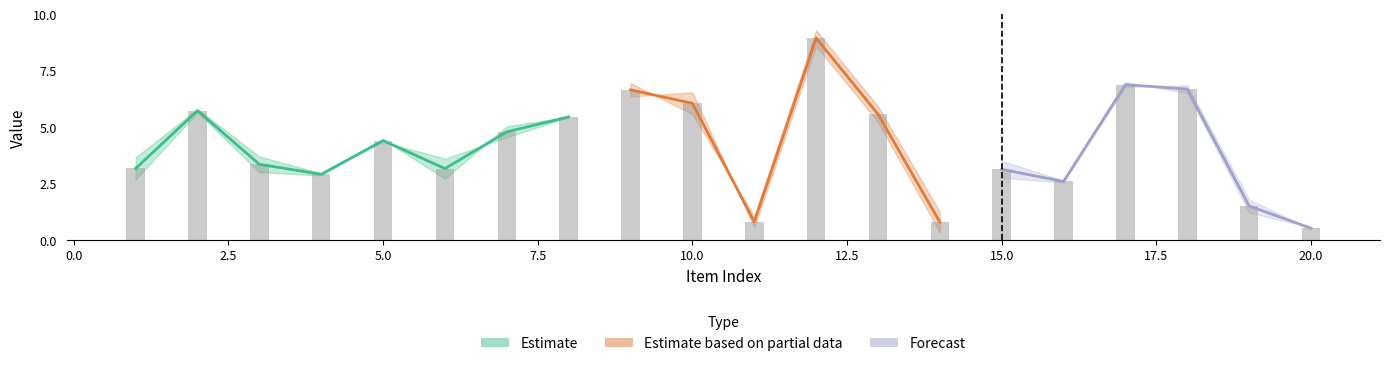

Reading right to left, what are all the values shown in this chart?

0.5	1.5	6.7	6.9	2.6	3.1	0.8	5.6	8.9	0.8	6.0	6.6	5.4	4.8	3.2	4.4	2.9	3.3	5.7	3.2